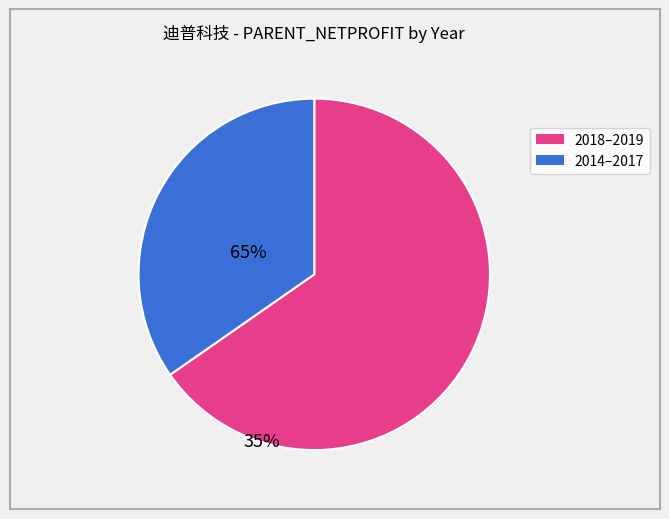

How many segments does this pie chart have?

2